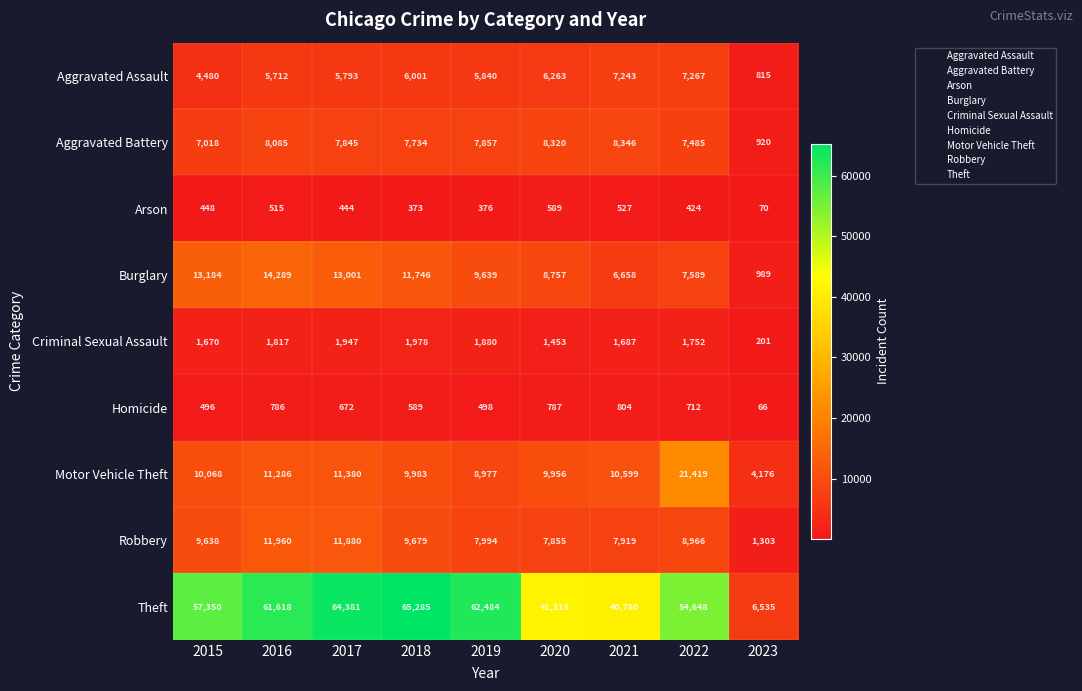

What is the total value across all series at 2019?

105545